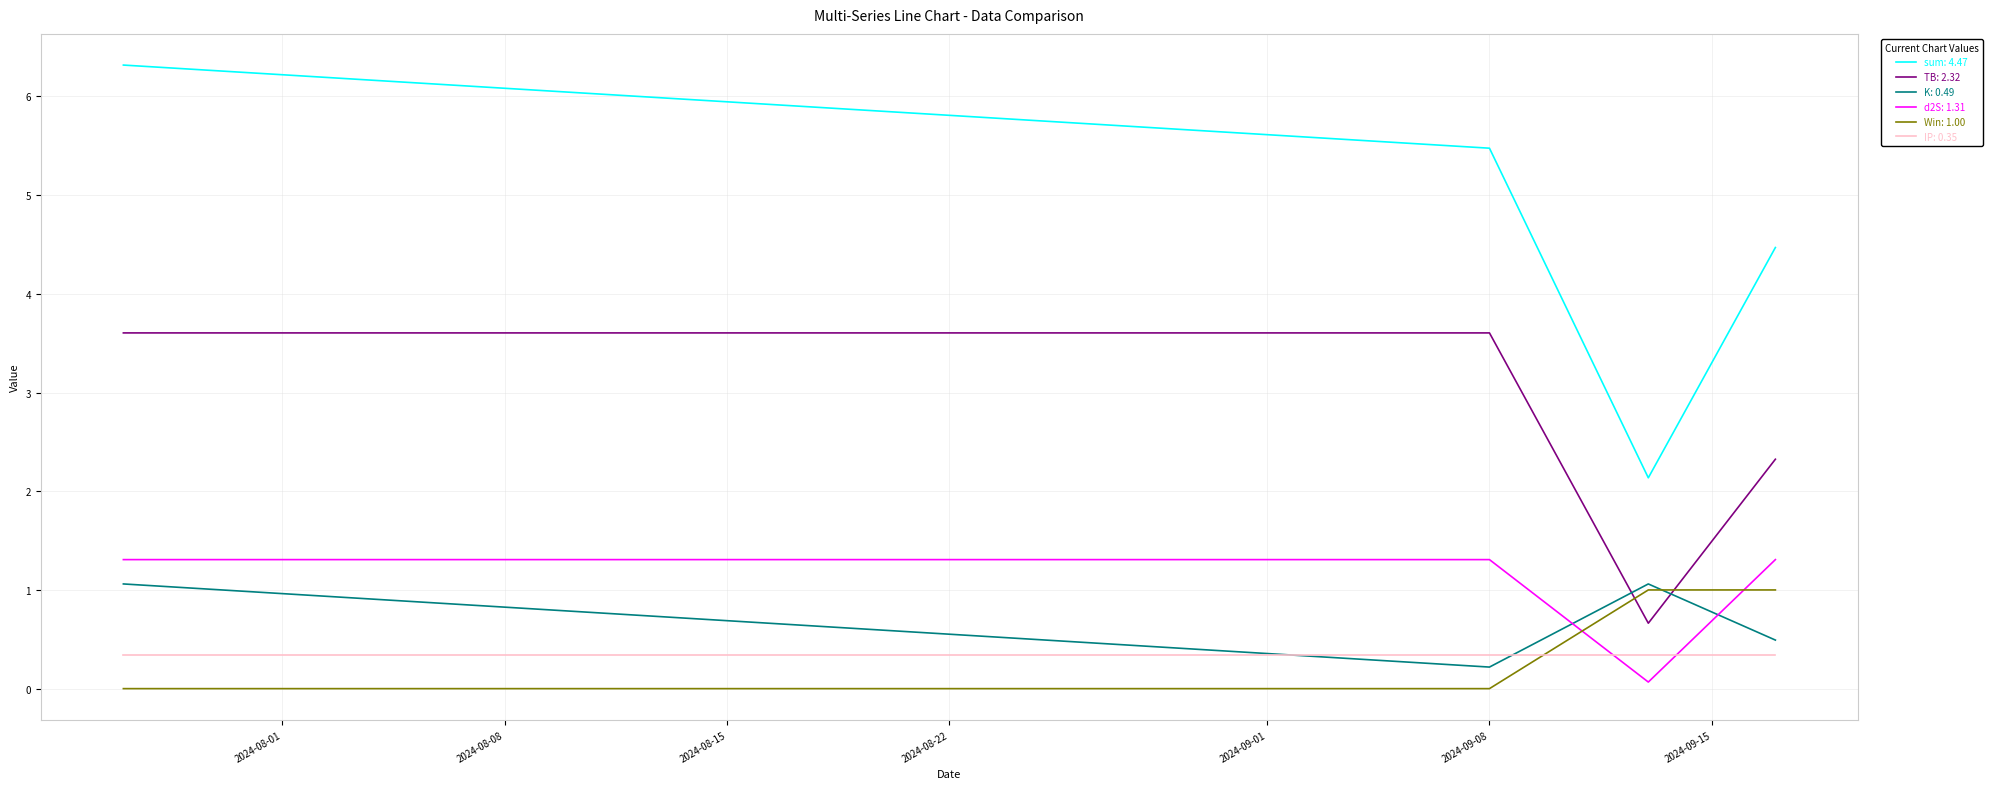

What is the maximum value shown in the chart?

6.3